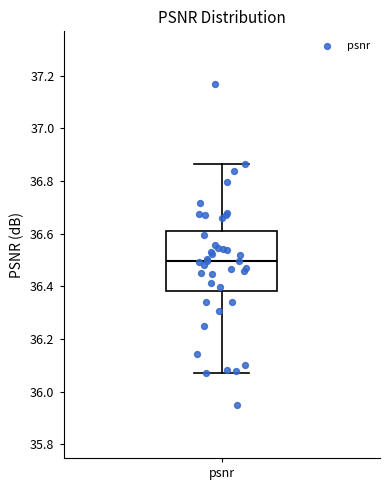

Where does the upper whisker of the box for psnr end on the y-axis? The values are not printed on the chart, so give them approximately, as read against the axis.

36.86